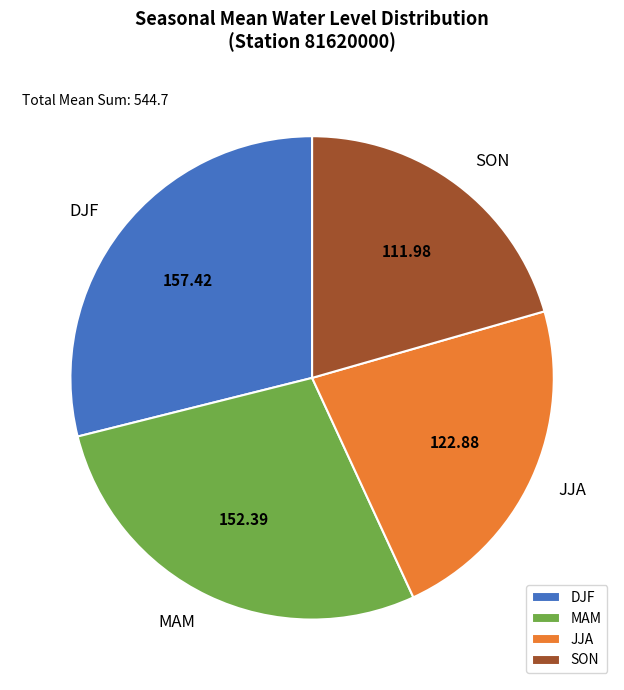

Rank the categories by value from lowest to highest.

SON, JJA, MAM, DJF